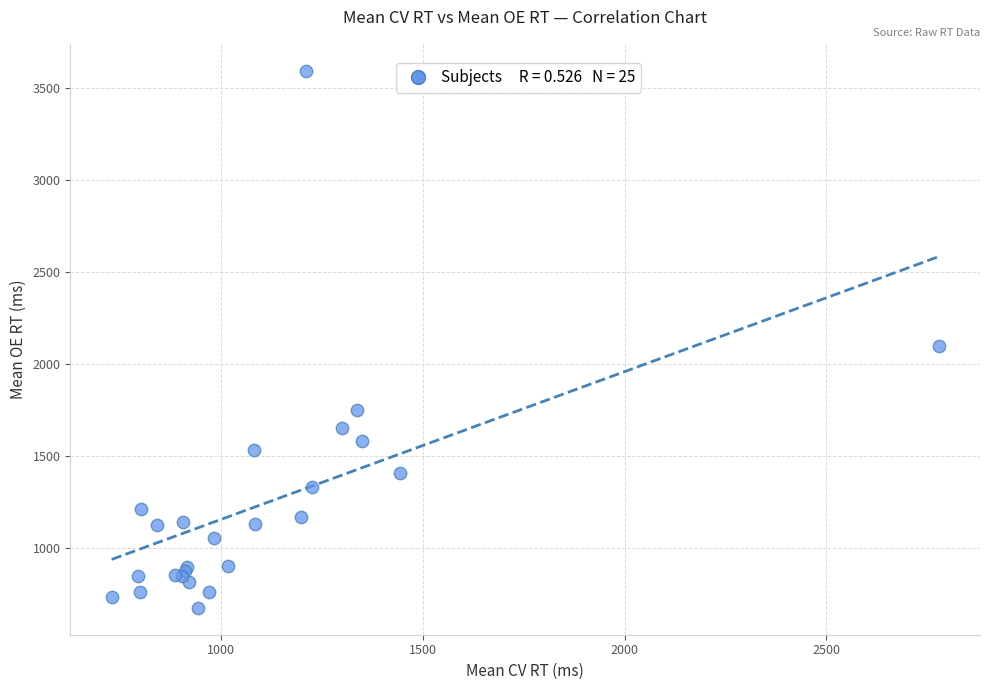

What Y value in the scatter plot is closest to 2133?

2099.3